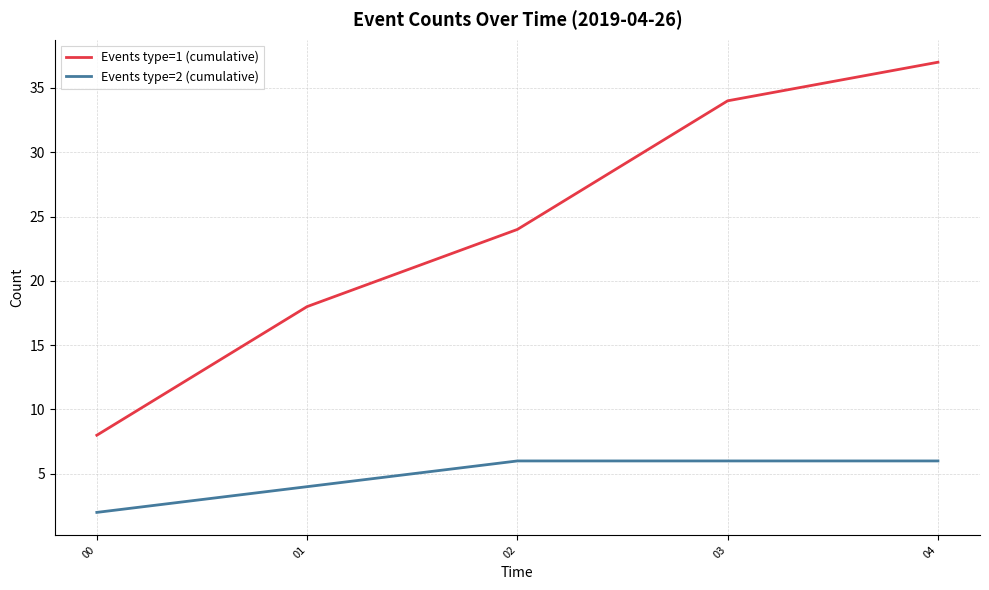

What is the total value across all series at 03?

40